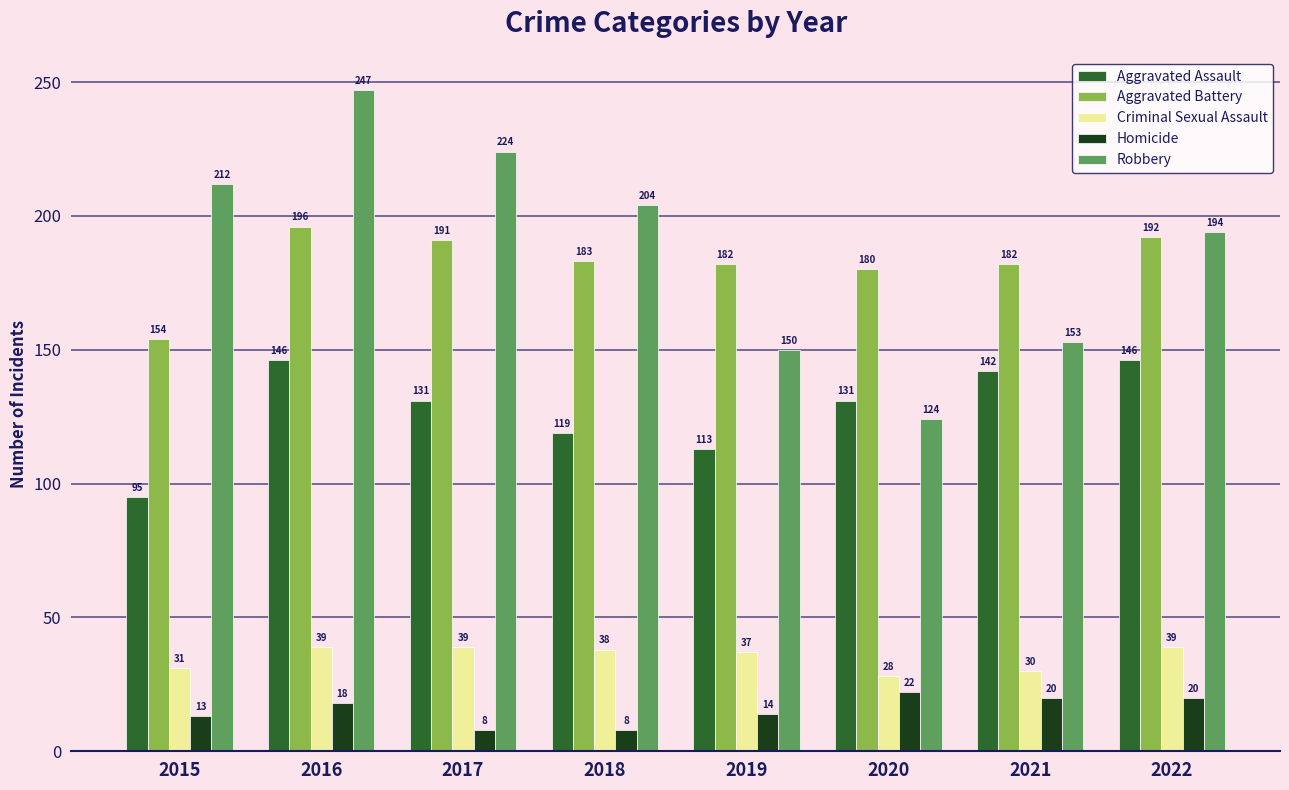

Is it true that Criminal Sexual Assault equals 19 at 2020?

False